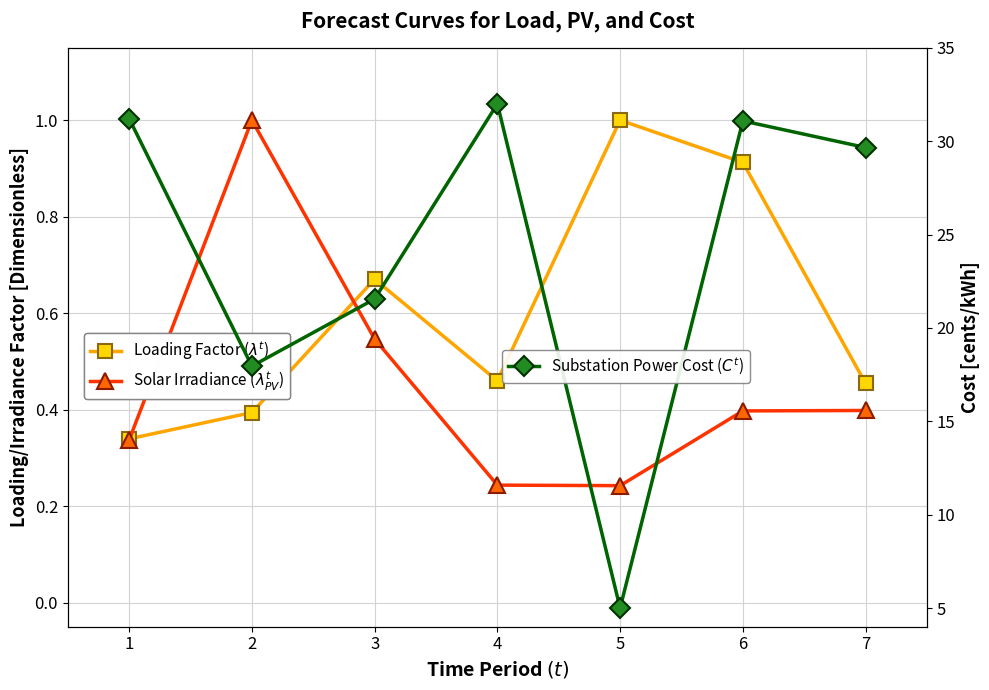

Where is the first local maximum for Loading Factor ($\lambda^t$)?

3